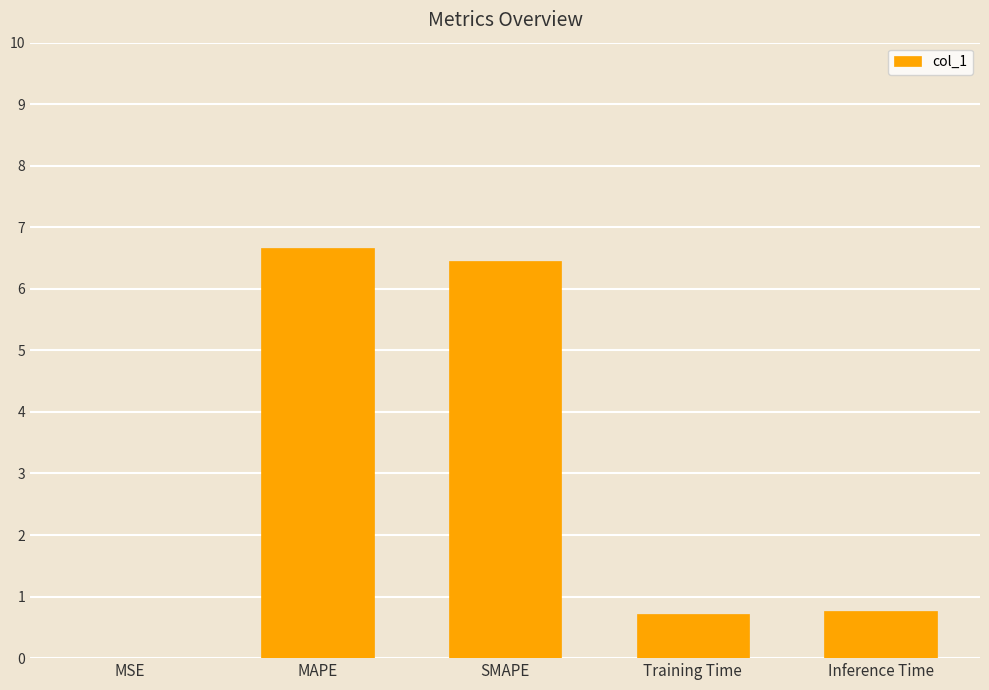

Are the bars horizontal?

No